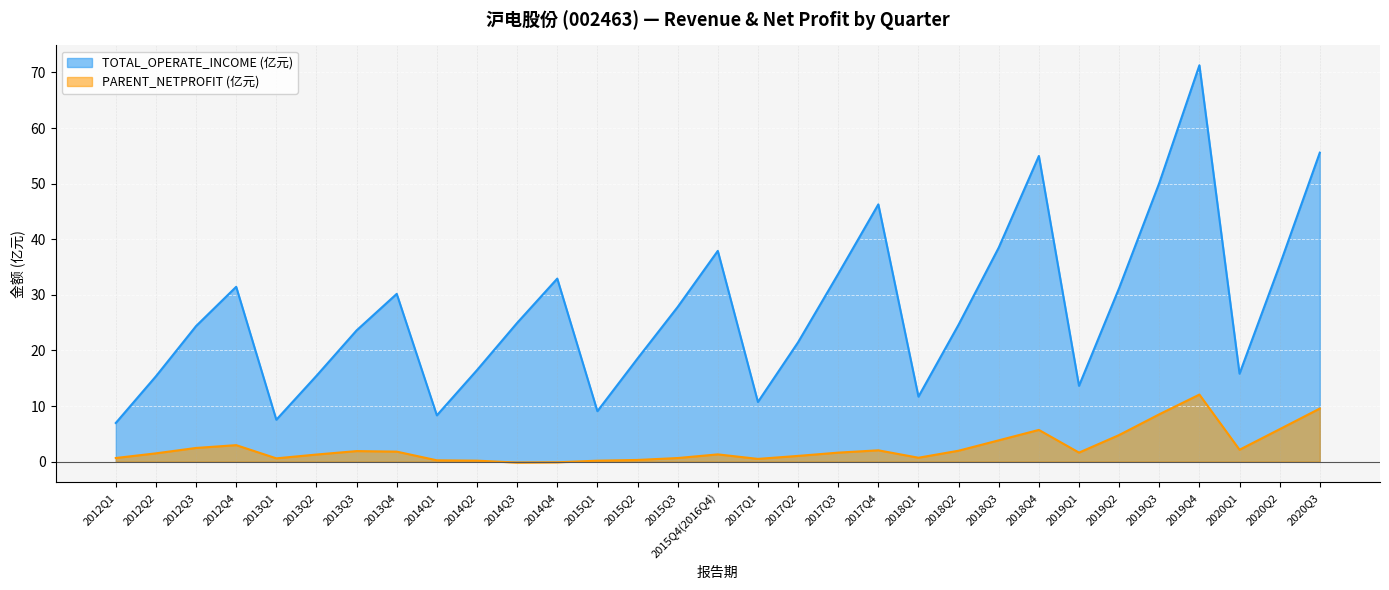

At how many categories does at least one series exceed 1?

31